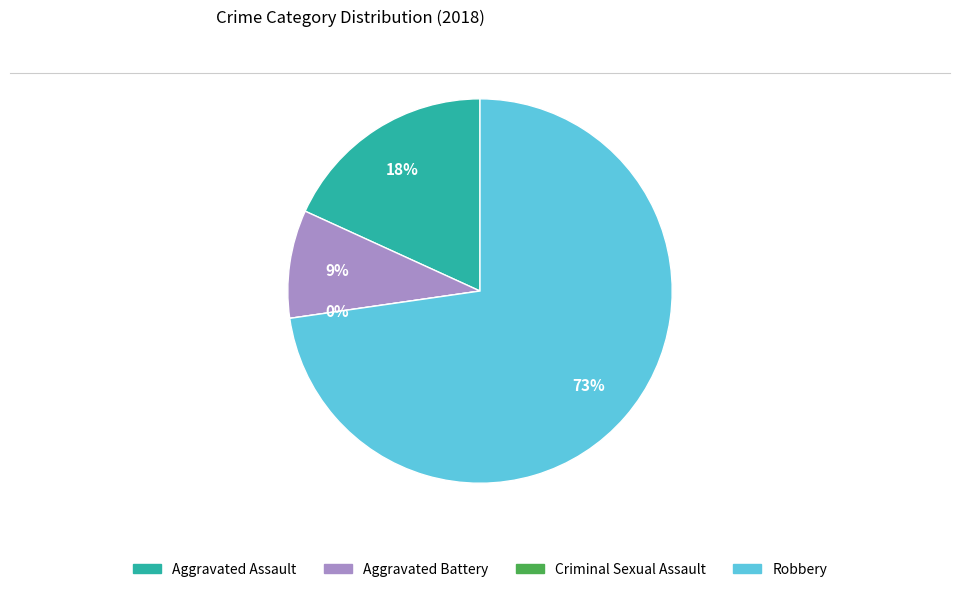

How many segments does this pie chart have?

4